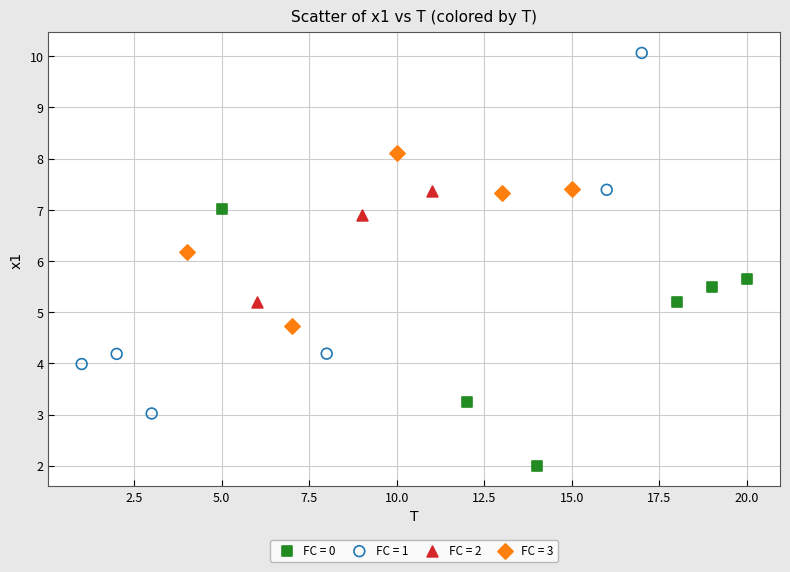

Which series contains the lowest Y value?

FC = 0